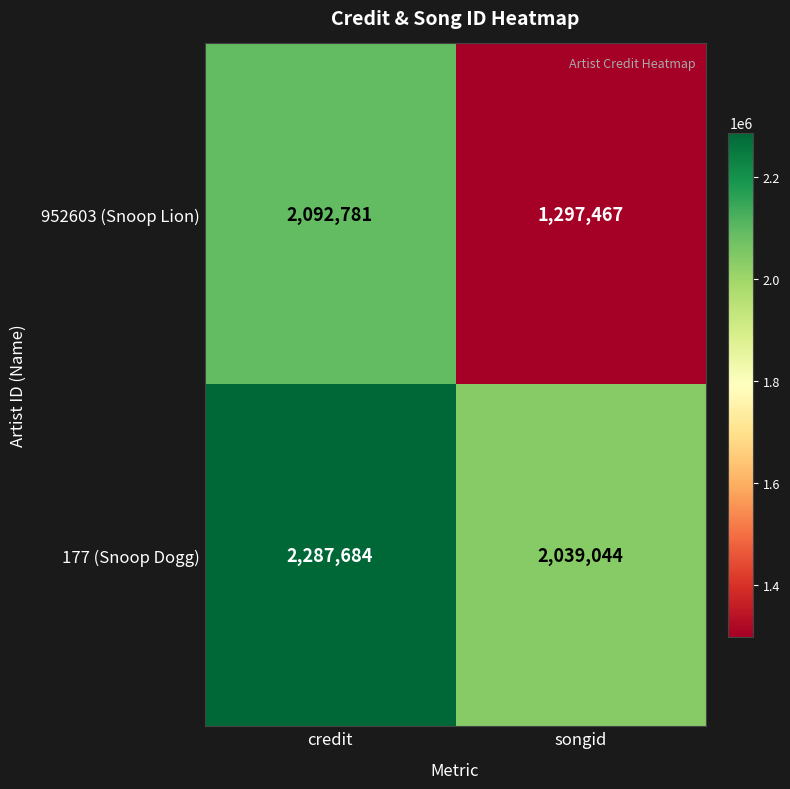

Between credit and songid, which series saw the biggest shift?

952603 (Snoop Lion)